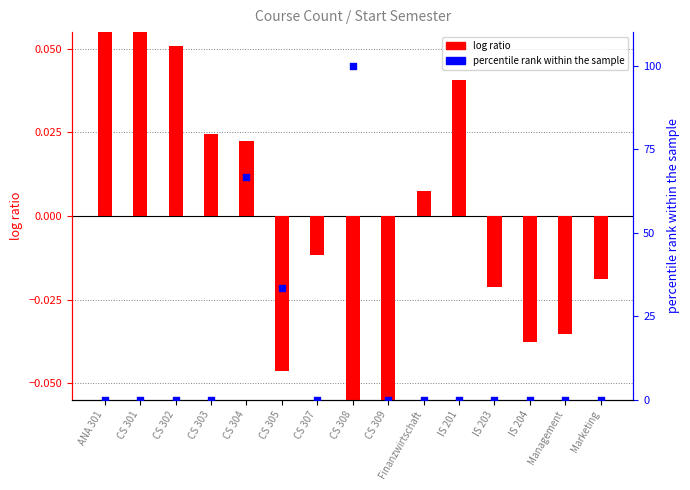

Which series has the largest total across all categories?

percentile rank within the sample